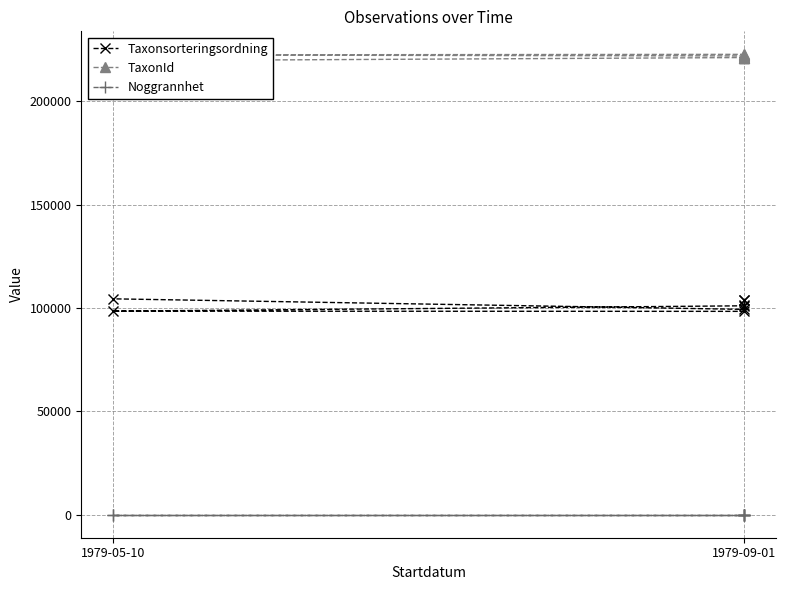

The TaxonId series shows 221223 at 1979-09-01. True or false?

True